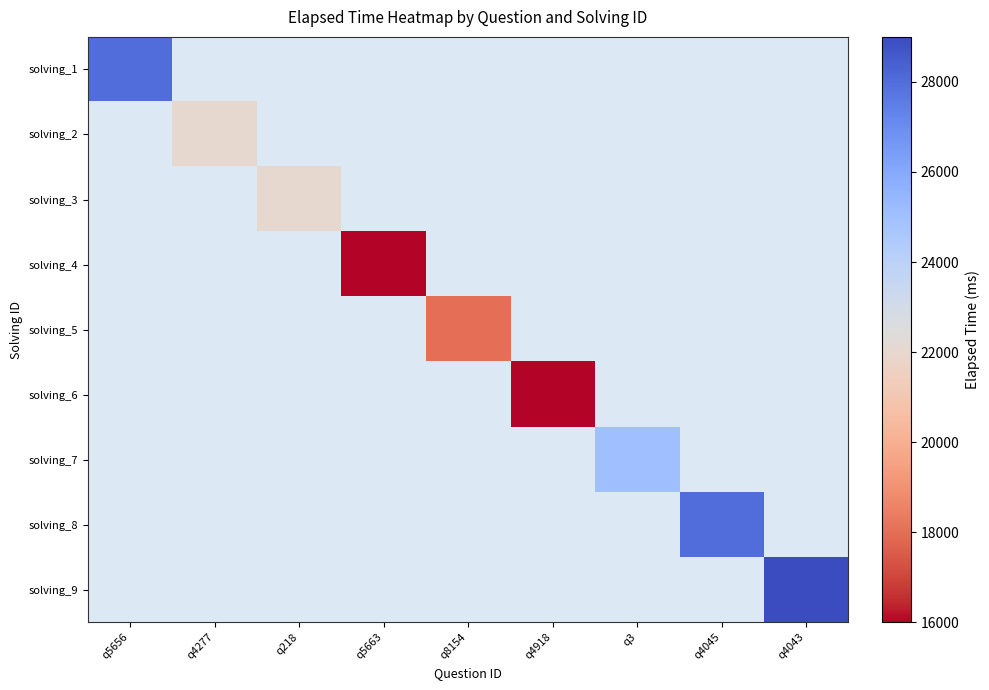

Is the value of solving_5 at q4045 greater than the value of solving_1 at q5656?

No